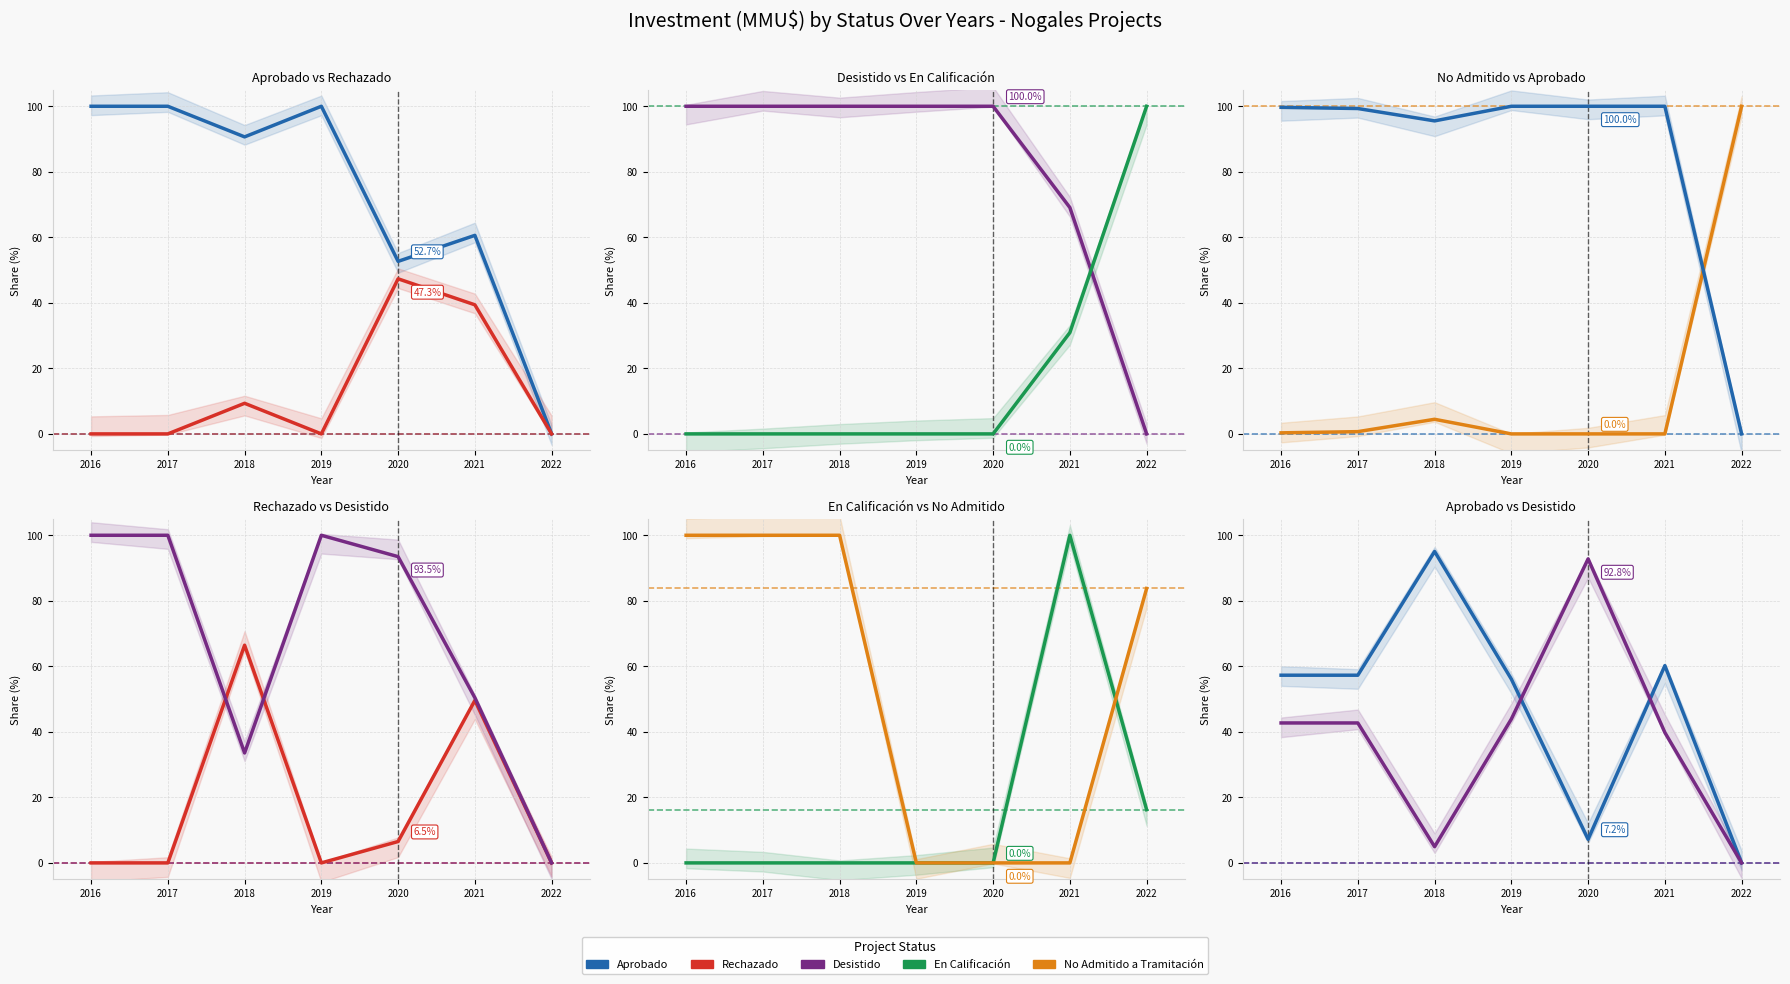

Rank the series at 2022 from lowest to highest value.

Aprobado, Rechazado, Desistido, En Calificacion, No Admitido